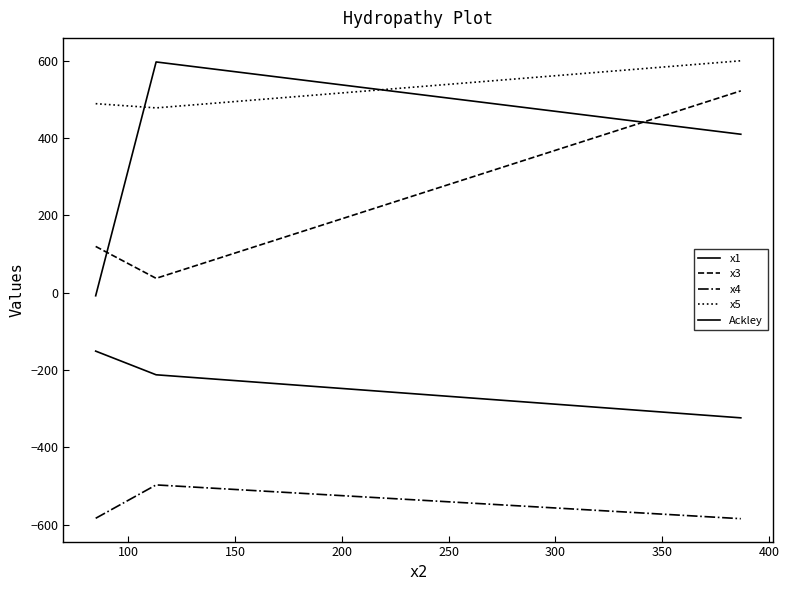

Does the chart display data point markers on the line(s)?

No